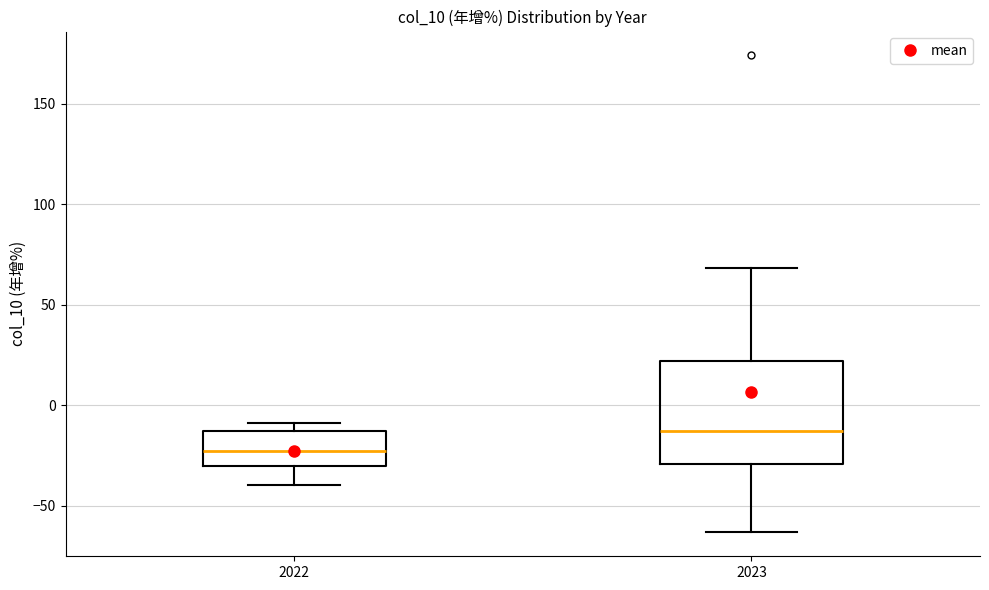

Which box's median line is the highest?

2023